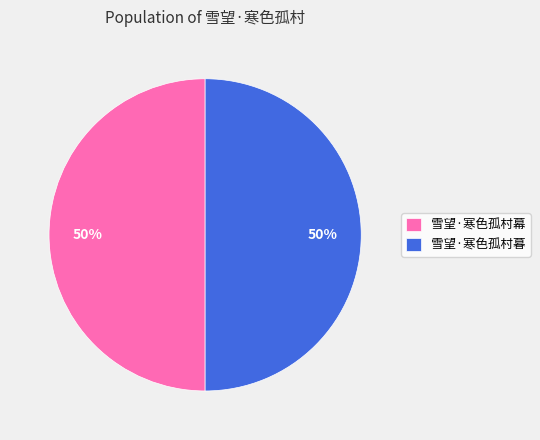

To the nearest percent, what percentage of the pie is 雪望·寒色孤村暮?

50%